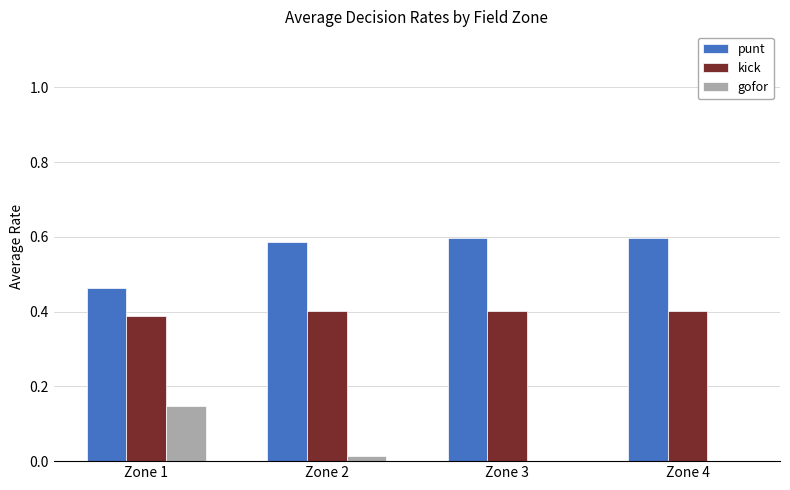

Which series has the largest total across all categories?

punt